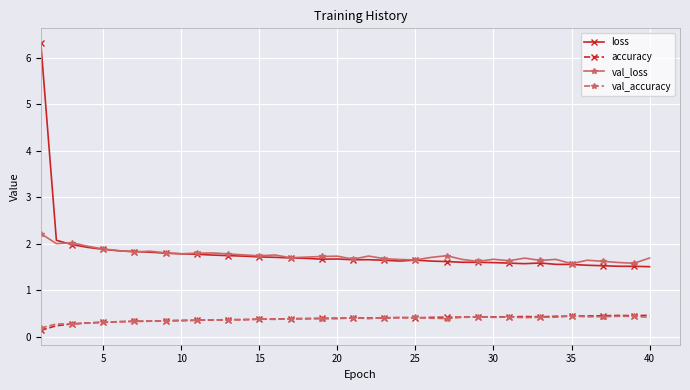

True or false: accuracy and val_loss intersect in this chart.

False